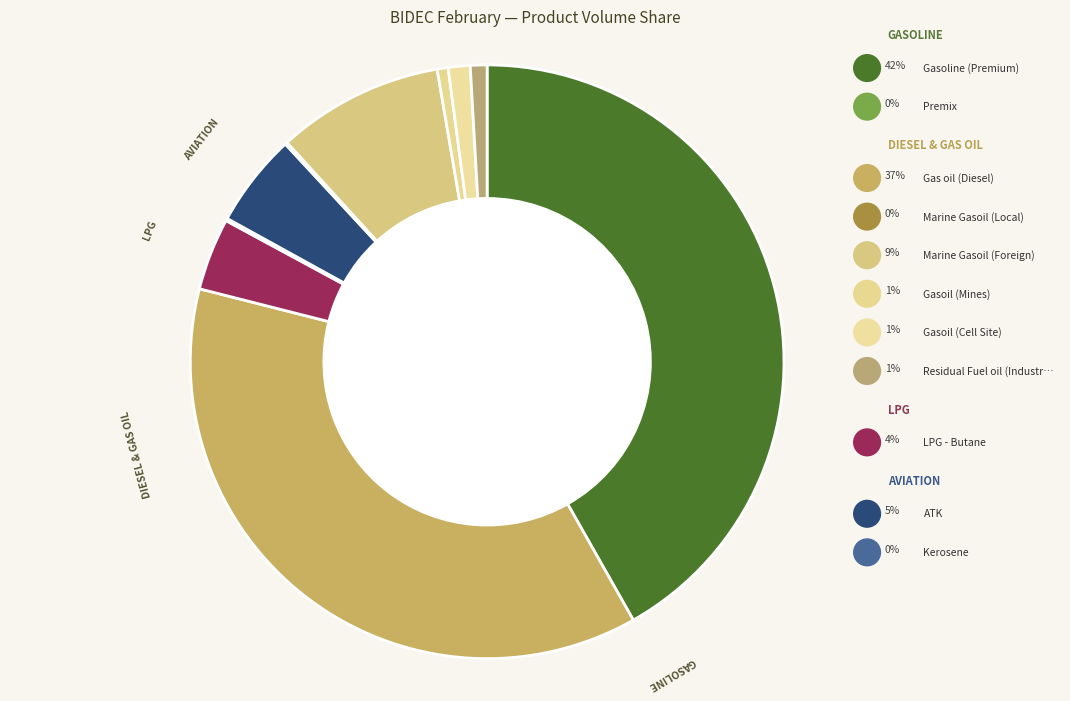

To the nearest percent, what portion does Residual Fuel oil (Industrial) represent?

1%